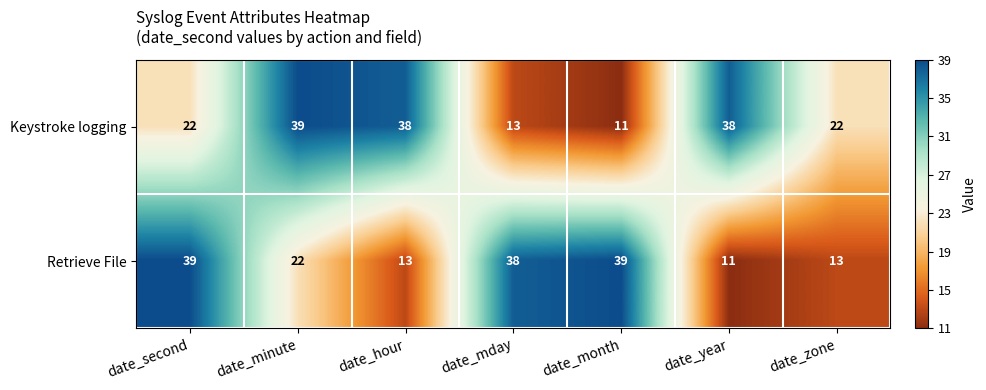

What is the total value across all series at date_hour?

51